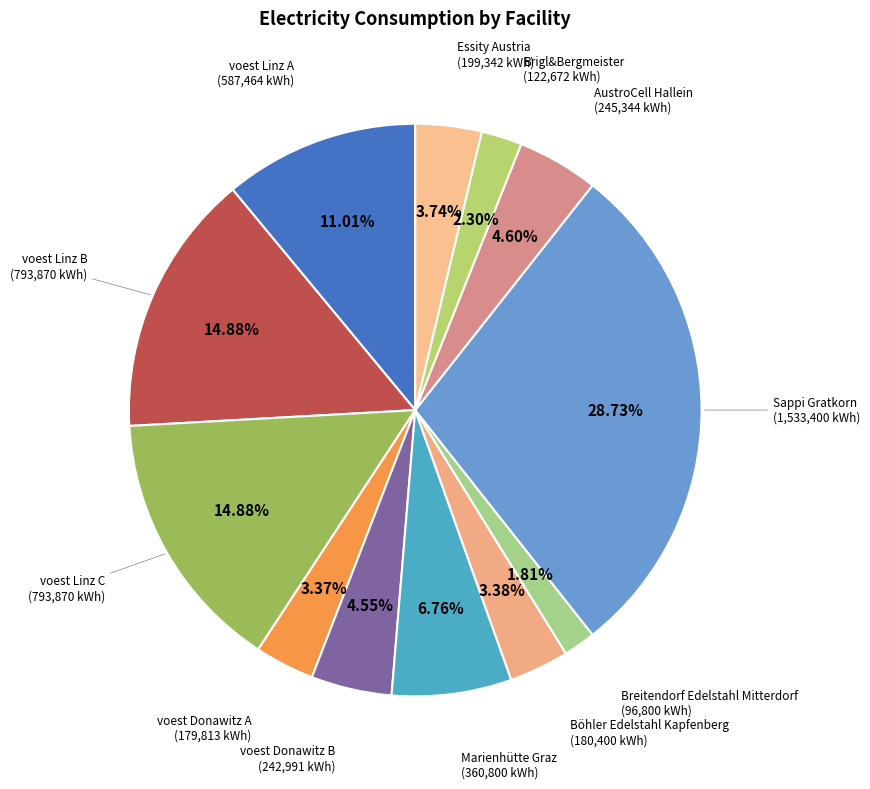

Does Essity Austria account for over 50% of the chart?

No